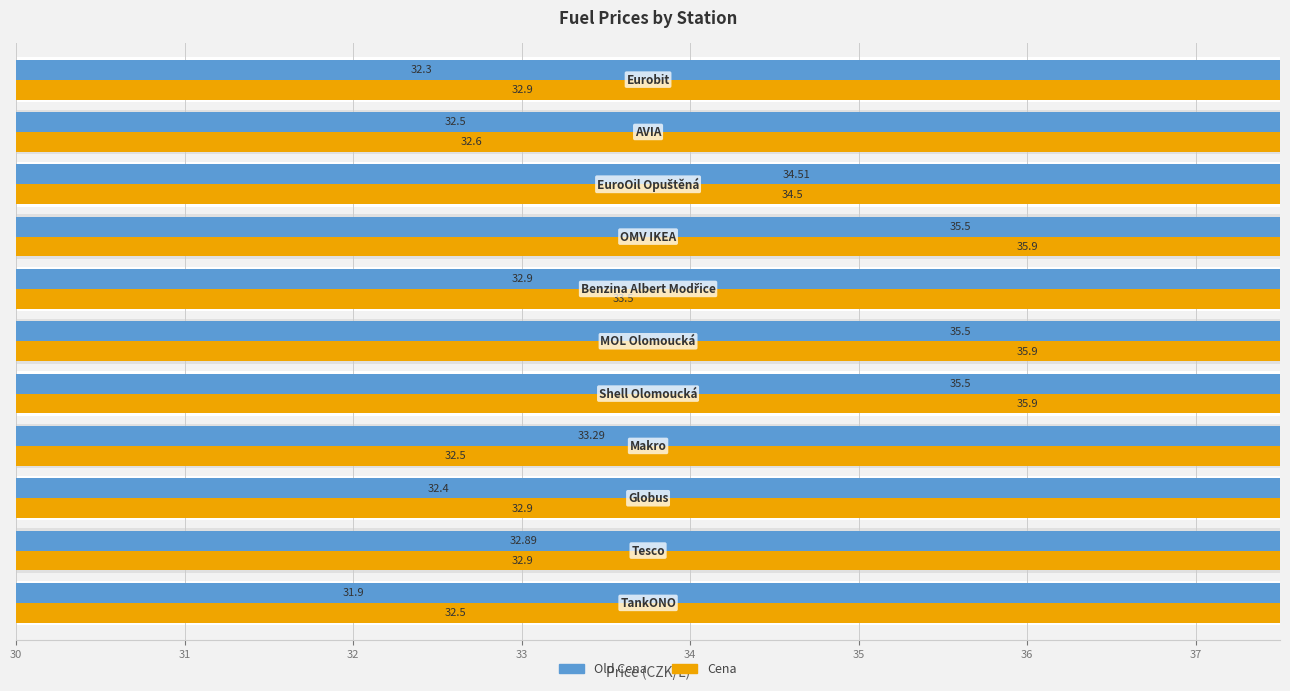

Are the bars grouped side by side (vs. stacked)?

Yes